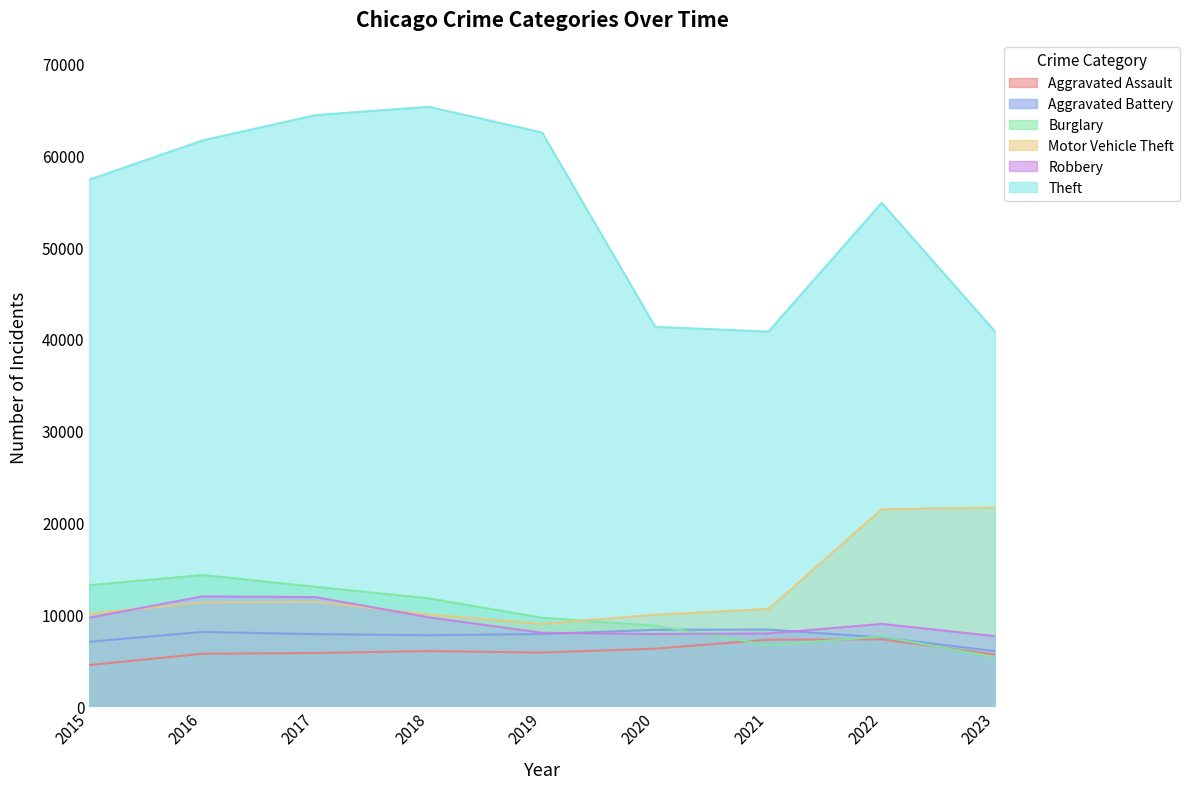

At which label does Motor Vehicle Theft first exceed 10601?

2016